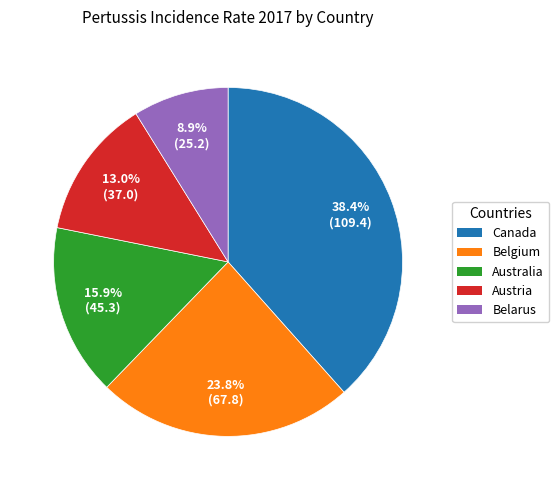

The Canada slice represents 38% of the pie. True or false?

True